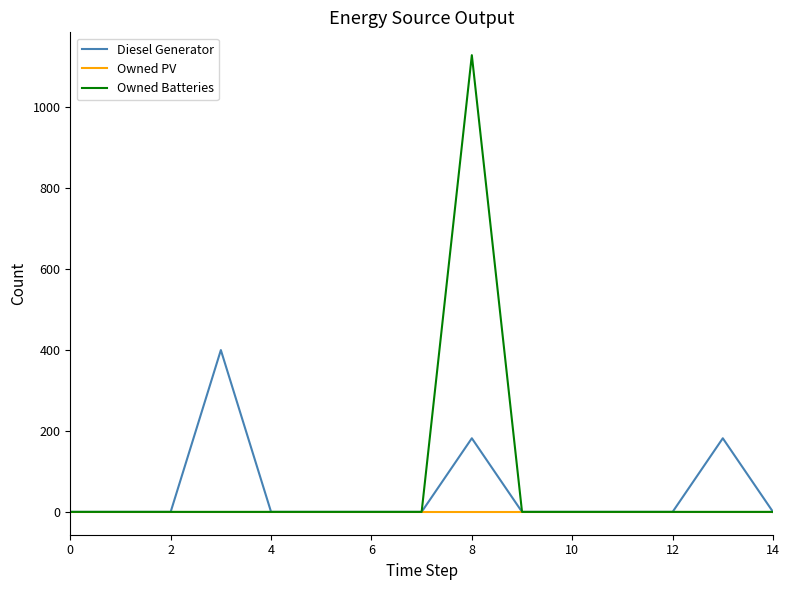

List the series in order of their peak value, lowest first.

Owned PV, Diesel Generator, Owned Batteries